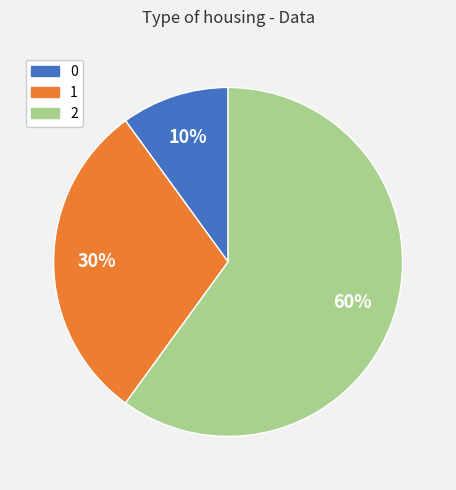

Which category has the biggest portion of the pie?

2